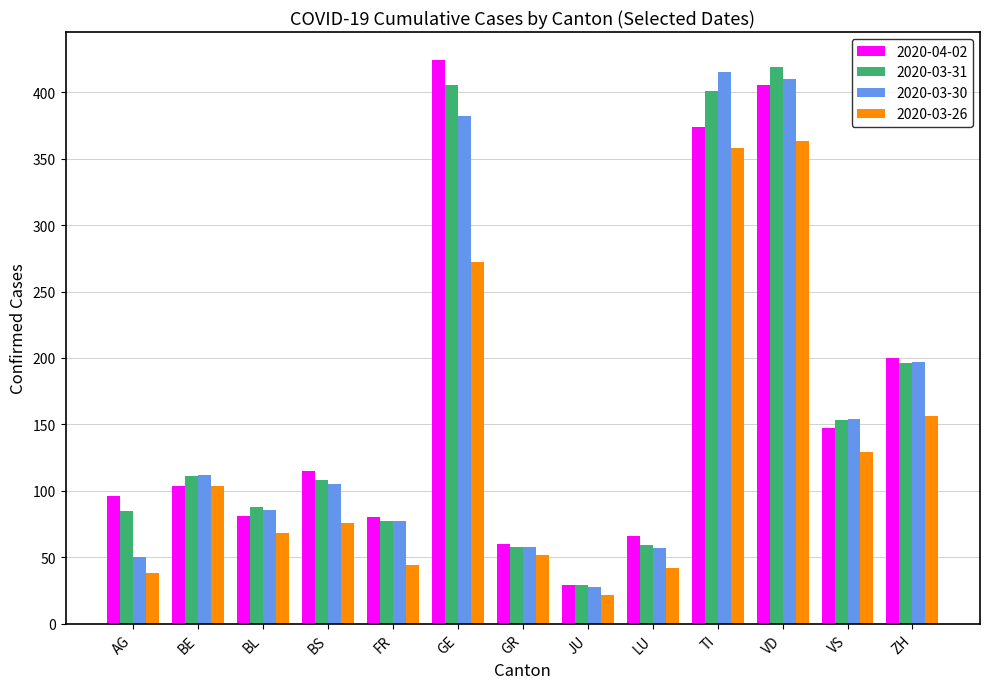

Where is 2020-03-31 nearest to the value 224?

ZH